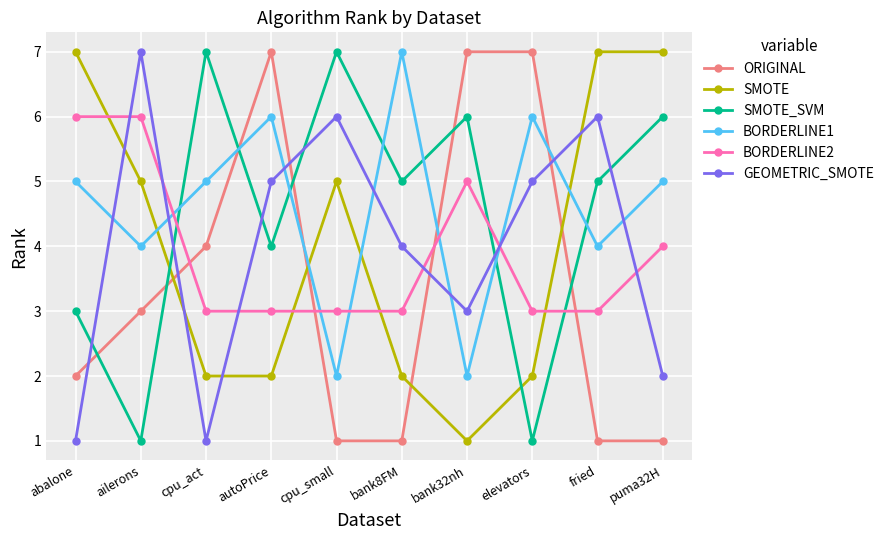

Does the chart have visible grid lines?

Yes